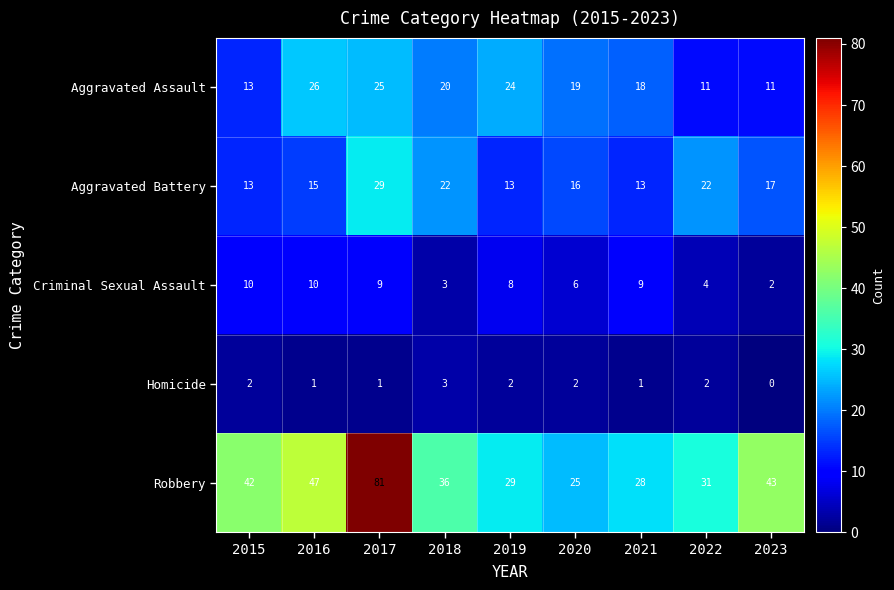

How many Homicide values are between 1 and 2?

7